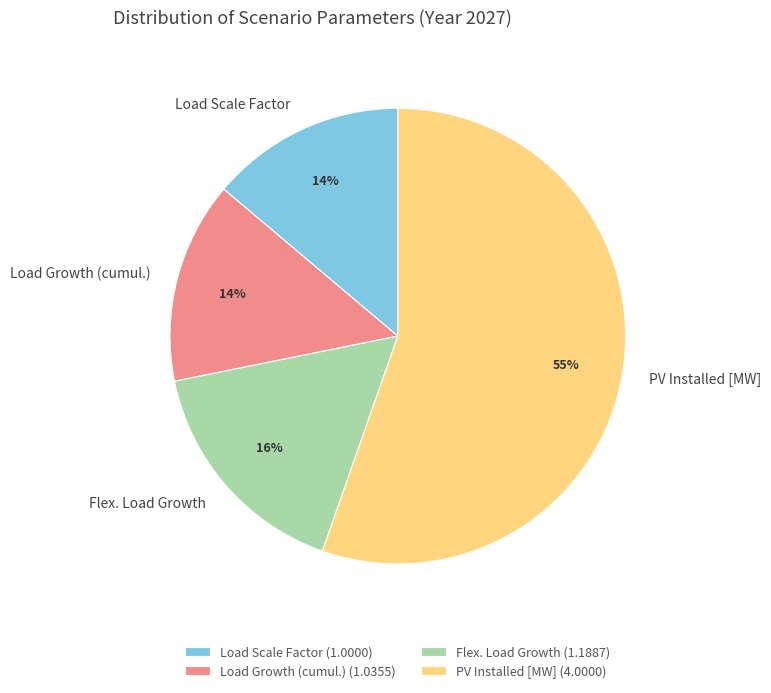

To the nearest percent, what is the average slice percentage?

25%